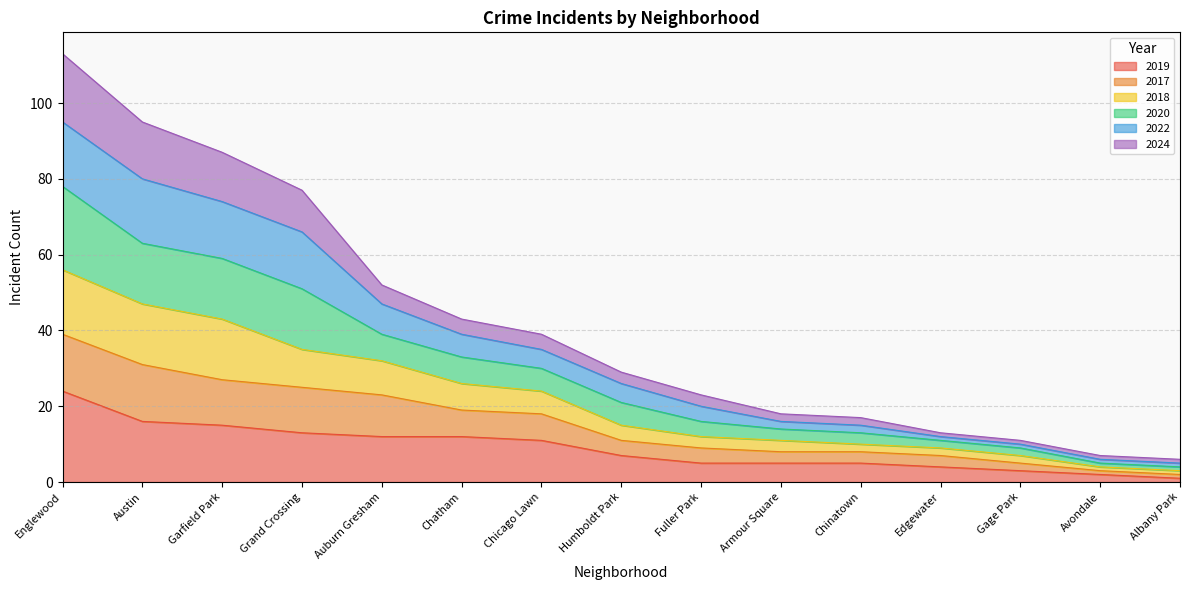

What is the maximum value for 2019?

24